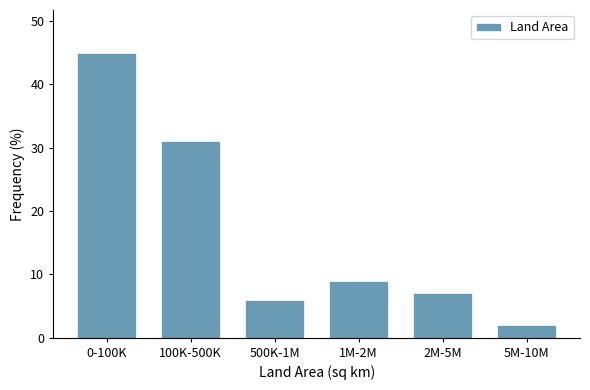

Reading left to right, extract all data points from this chart.

0-100K=45.0	100K-500K=31.0	500K-1M=6.0	1M-2M=9.0	2M-5M=7.0	5M-10M=2.0